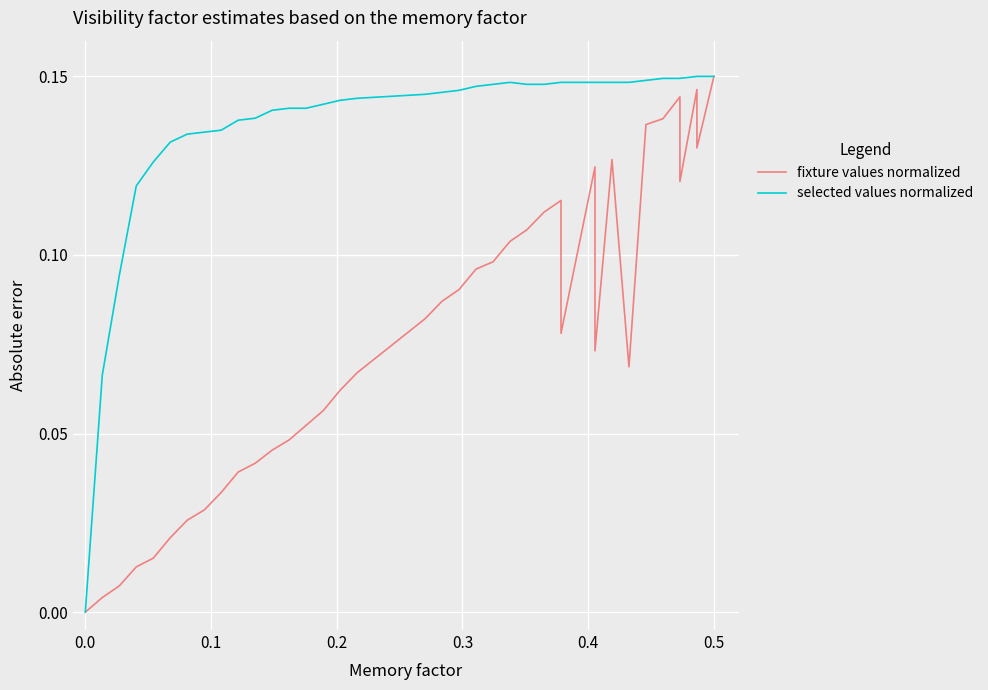

Is the value of selected values normalized at 0.0 greater than the value of fixture values normalized at 19?

No